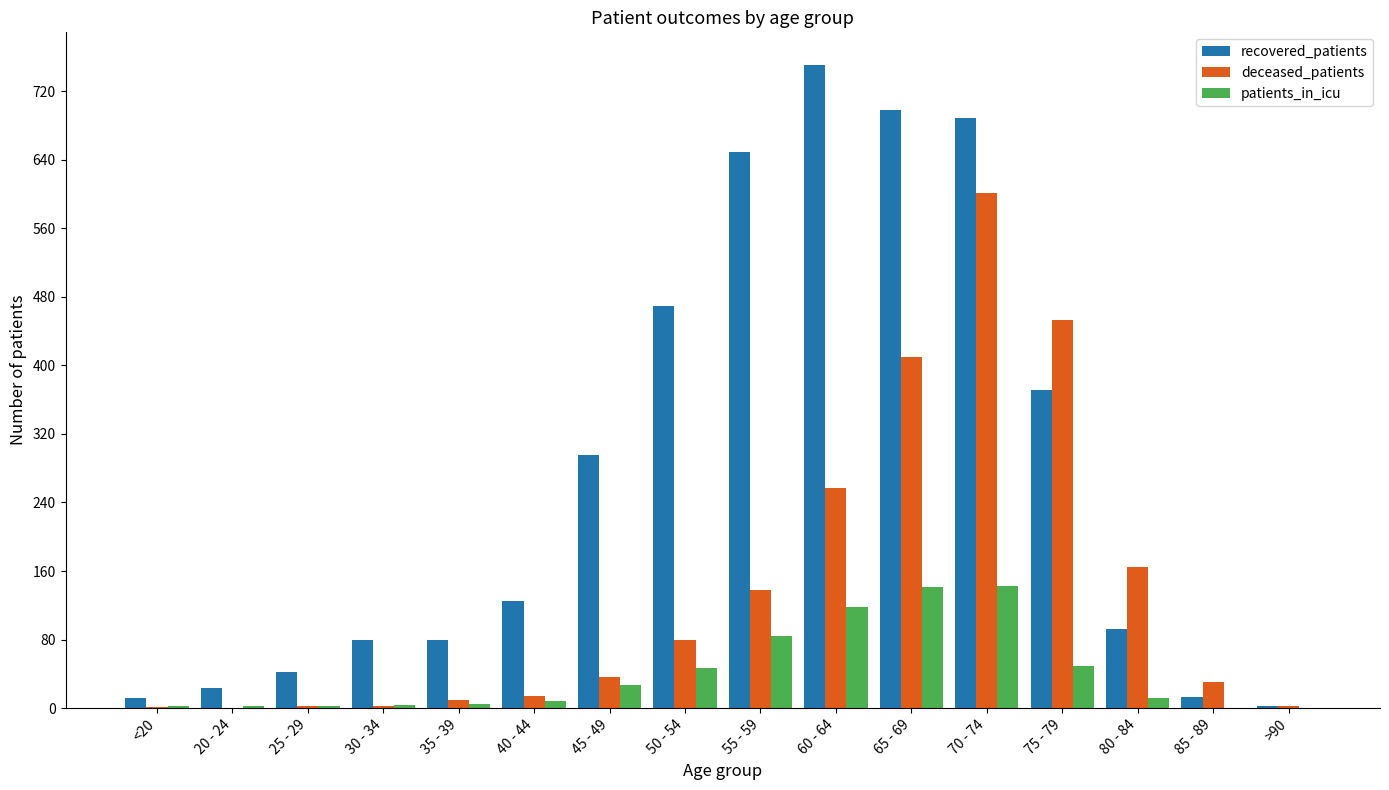

The patients_in_icu series shows 47 at 50 - 54. True or false?

True